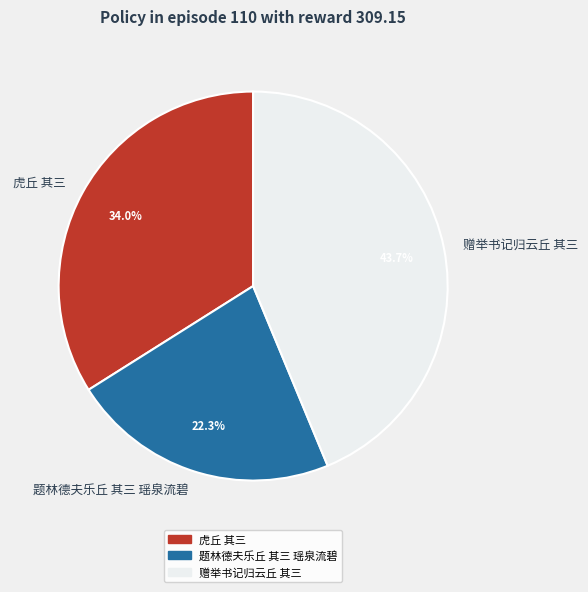

What percentage is the 题林德夫乐丘 其三 瑶泉流碧 slice, to the nearest percent?

22%